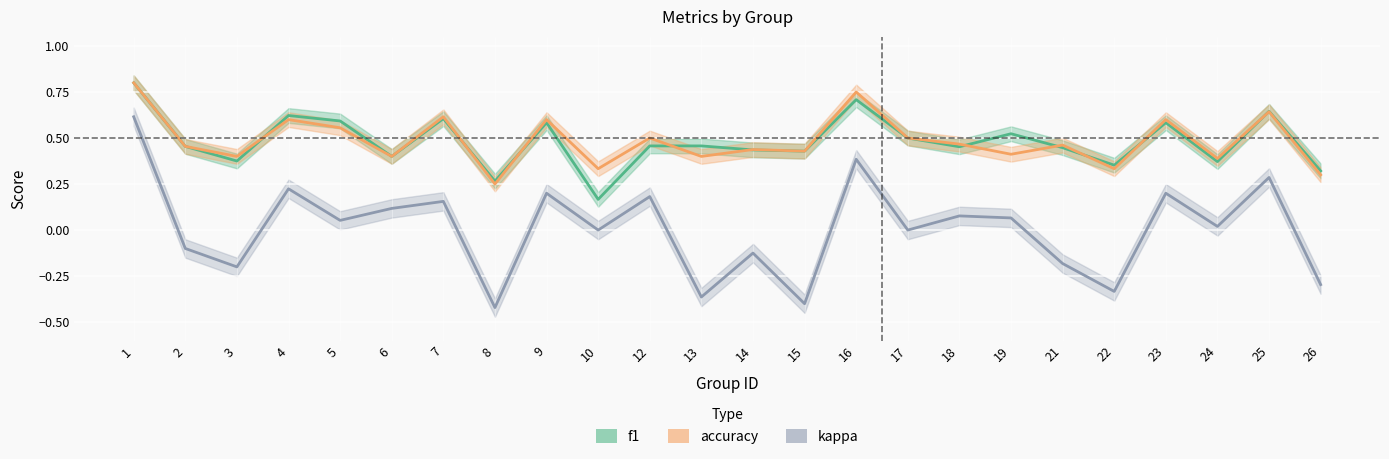

Does the chart display data point markers on the line(s)?

No